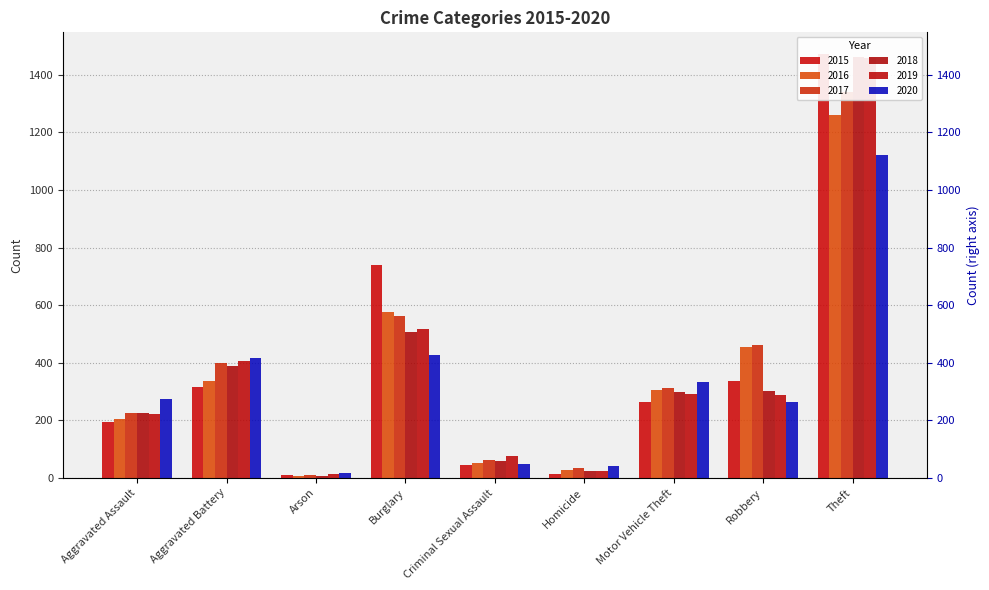

At how many categories does at least one series exceed 279?

5